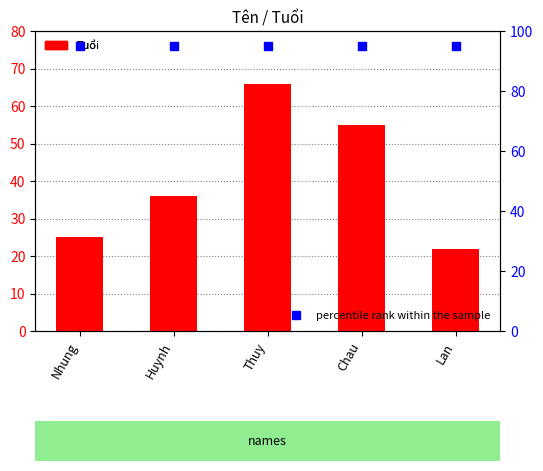

What are all the series names shown in the legend?

Tuổi, percentile rank within the sample